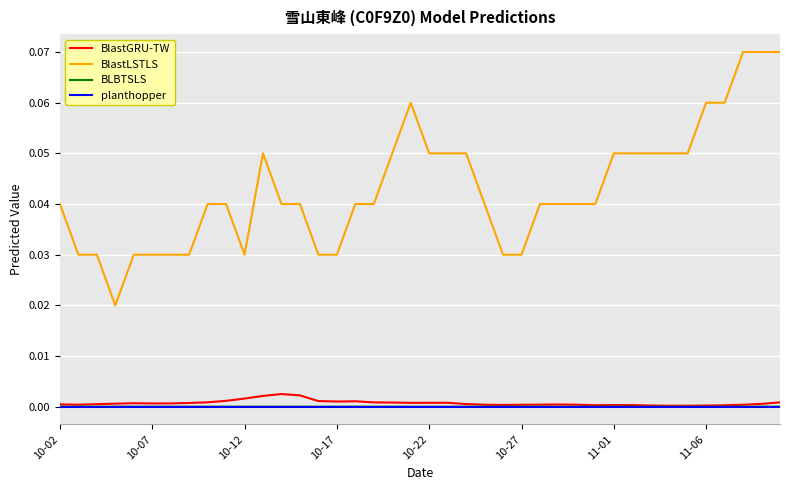

Which series has the largest total across all categories?

BlastLSTLS